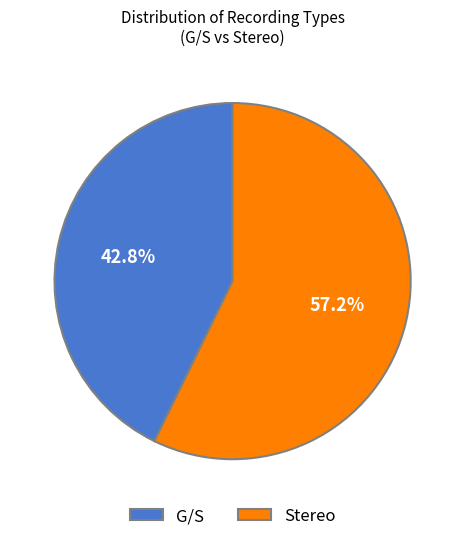

What percentage do Stereo and G/S together represent?

100.0%